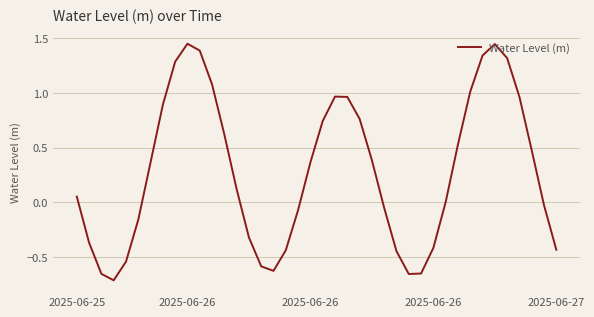

What is the greatest value displayed?

1.5